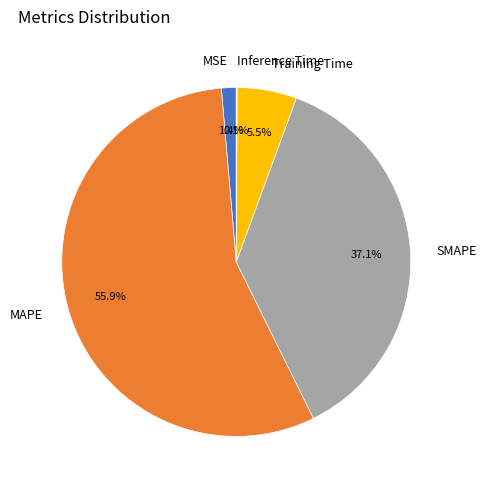

The MSE slice represents 11% of the pie. True or false?

False